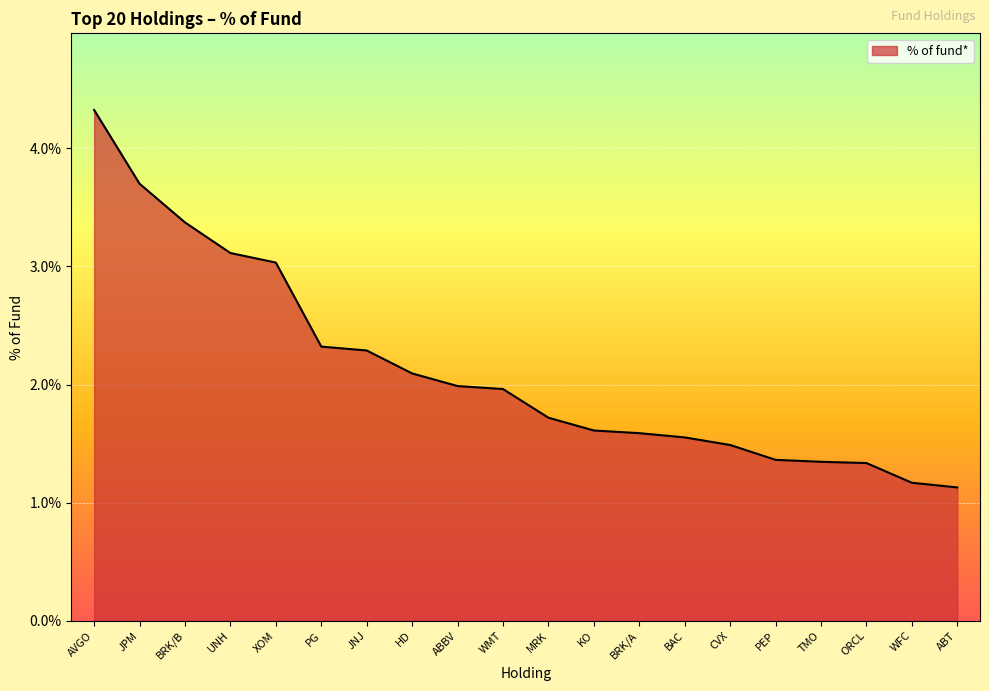

The chart shows a value of 2.8 at MRK. True or false?

False